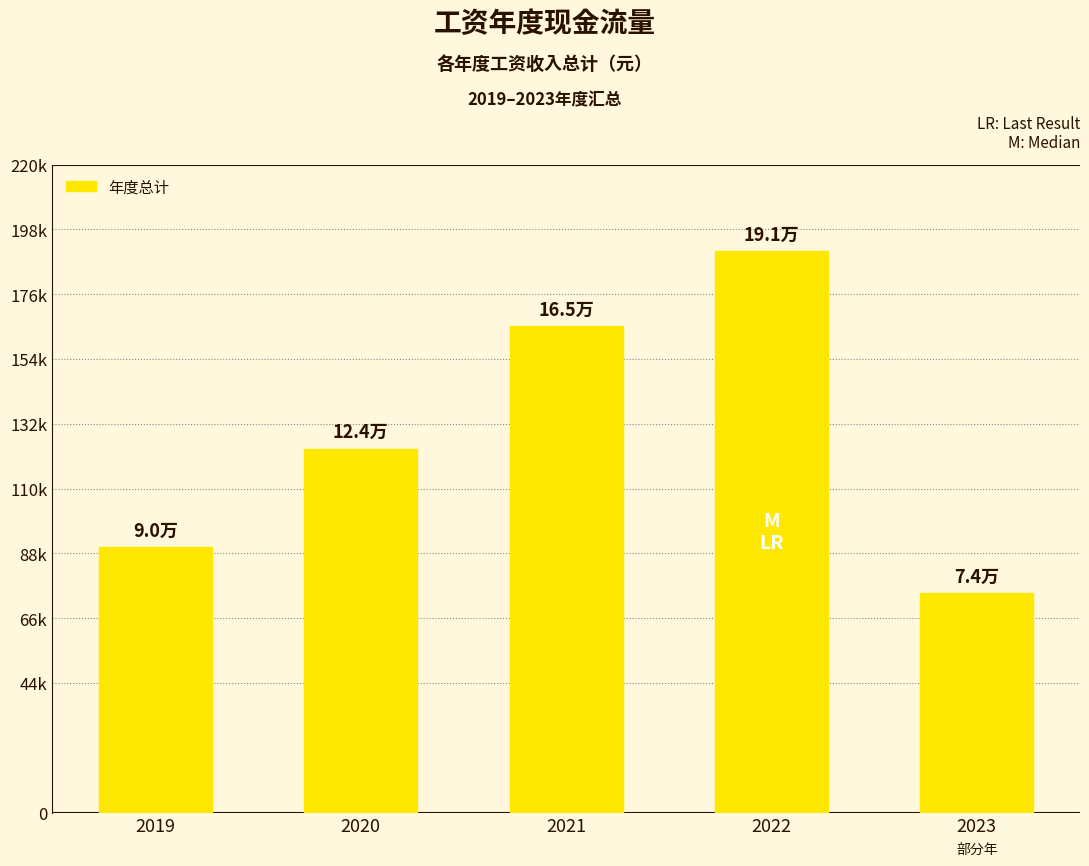

List the labels in order of value, smallest first.

2023, 2019, 2020, 2021, 2022